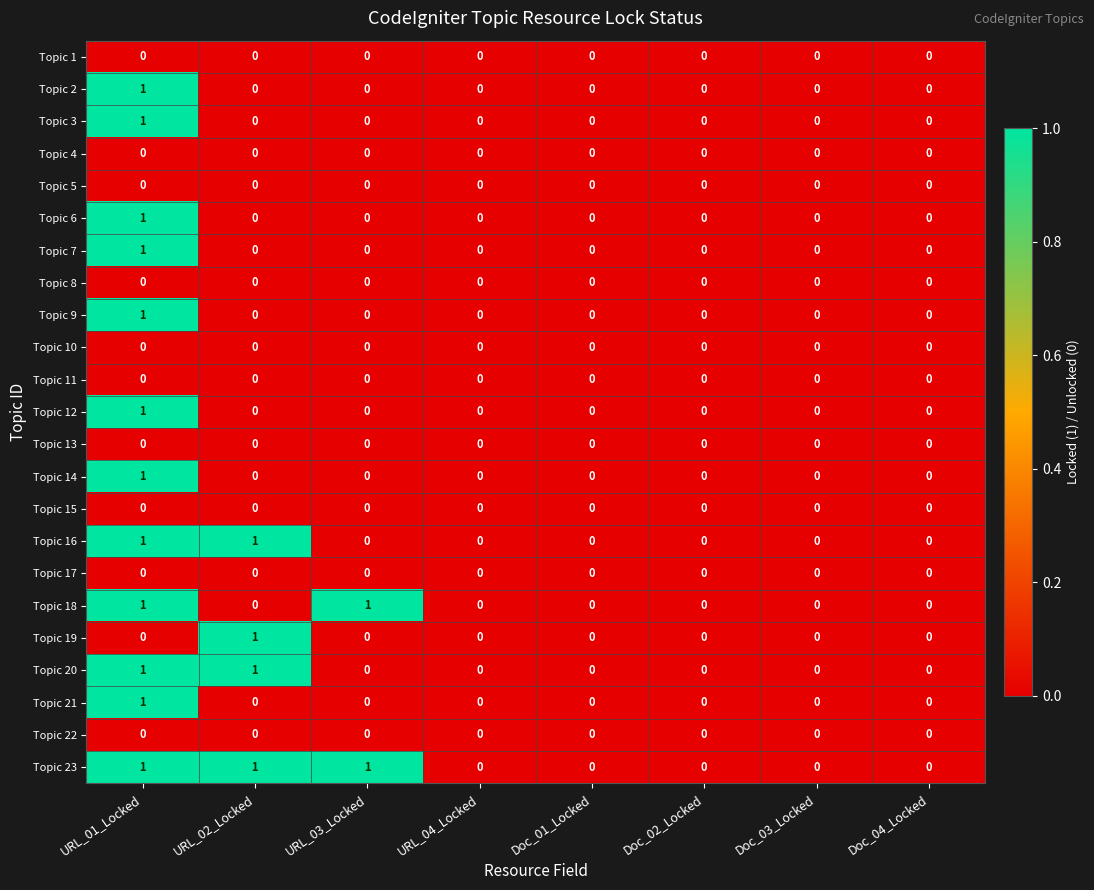

The value of Topic 5 at URL_03_Locked is 0. True or false?

True